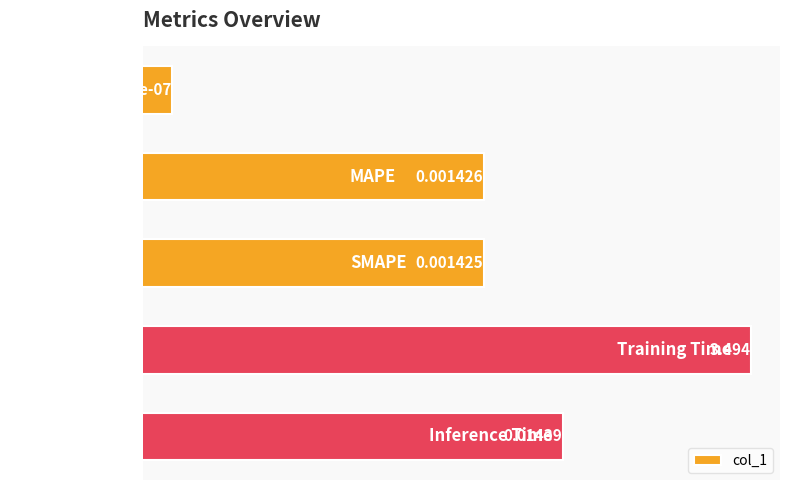

List the labels in order of value, smallest first.

MSE, SMAPE, MAPE, Inference Time, Training Time